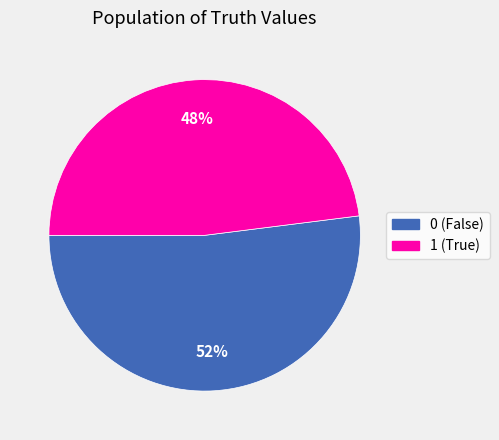

Rank the categories by value from highest to lowest.

0, 1